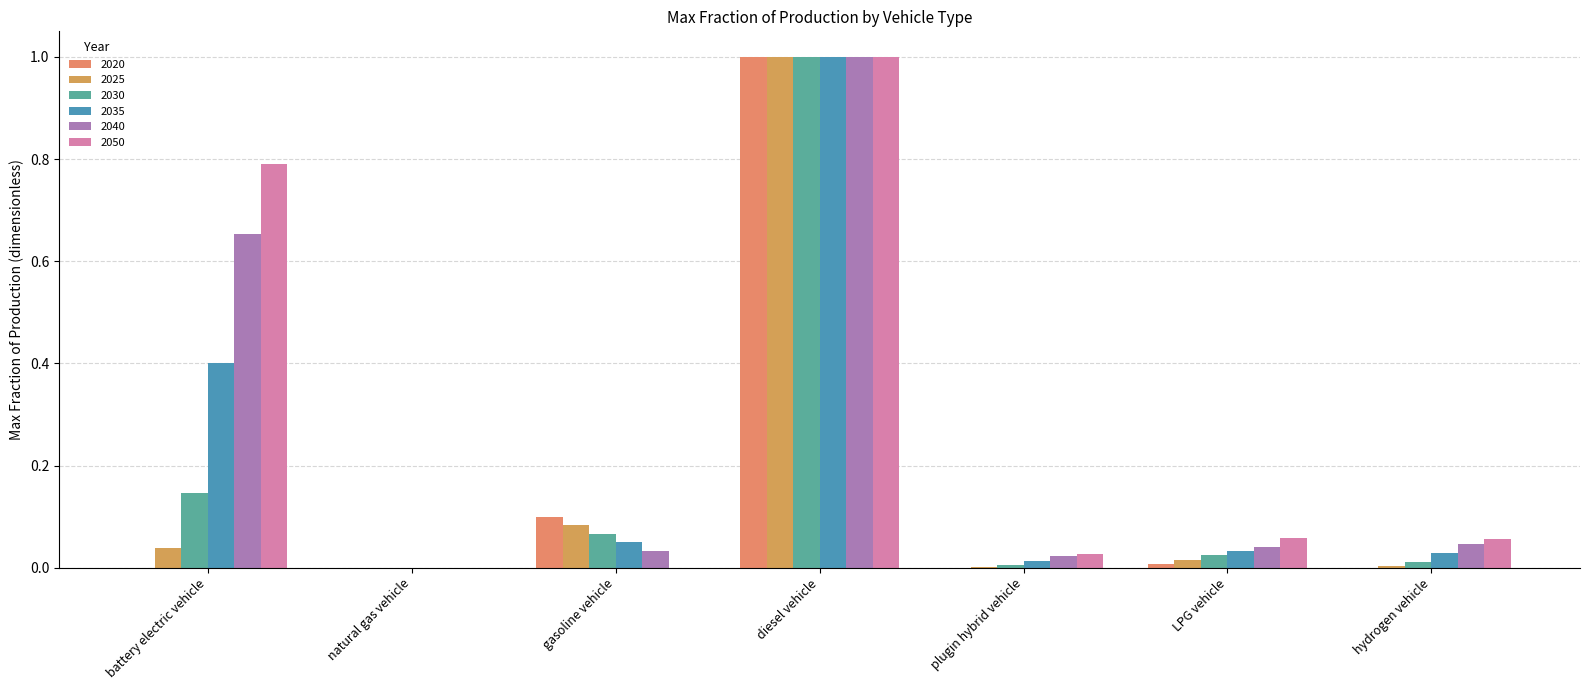

How many distinct data groups are displayed?

6